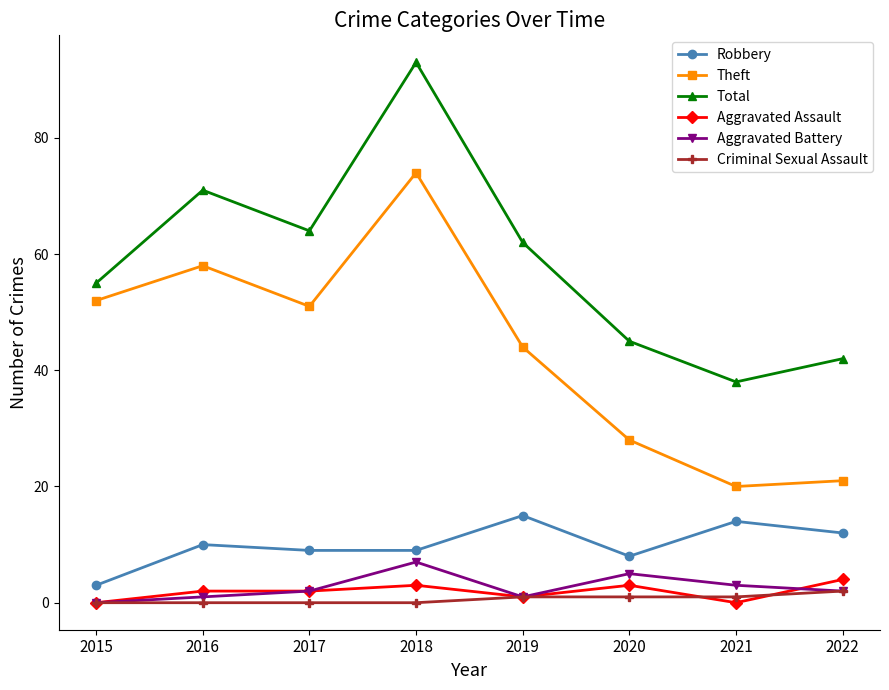

What is the sum of the Criminal Sexual Assault values at 2015 and 2021?

1